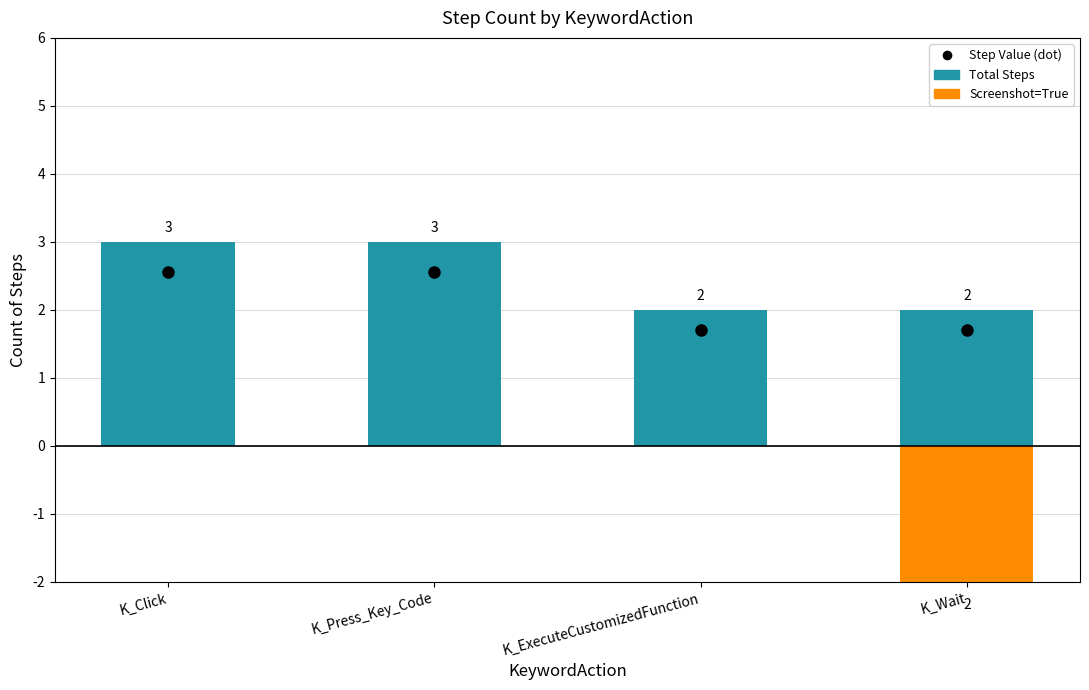

Count the Total Steps values in the range 2 to 3.

4